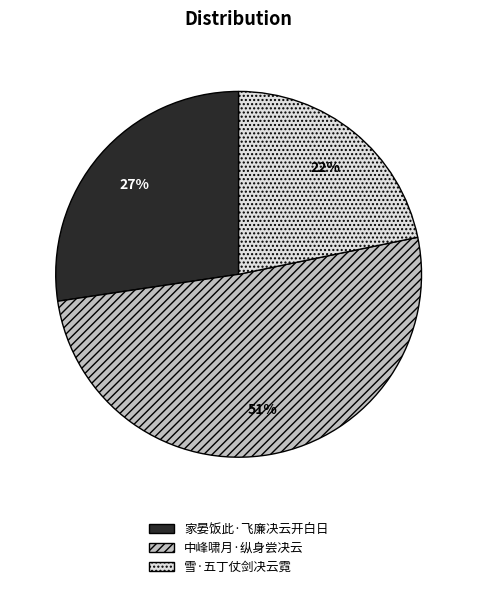

To the nearest percent, what is the difference between the largest and smallest slice percentages?

29%